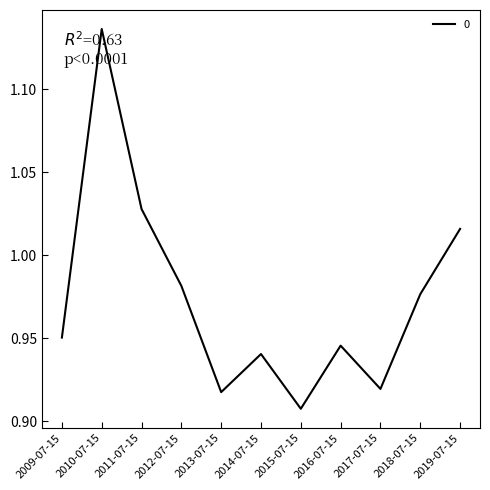

Which label corresponds to the smallest value in the chart?

2015-07-15